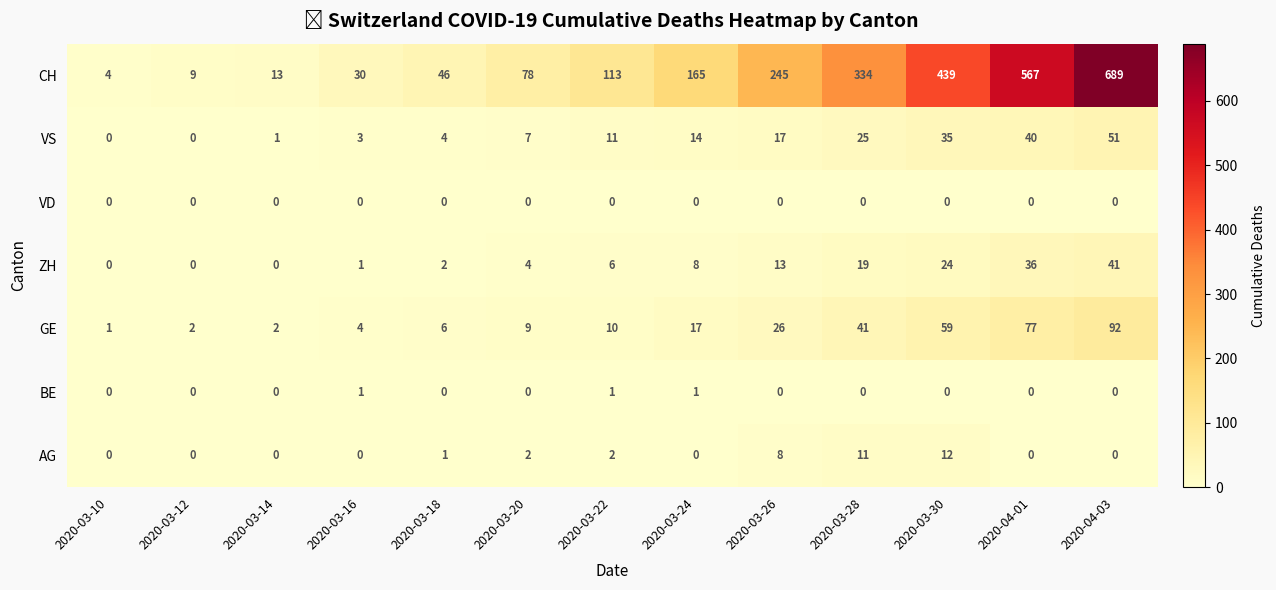

True or false: AG has a value of 2 at 2020-03-26.

False